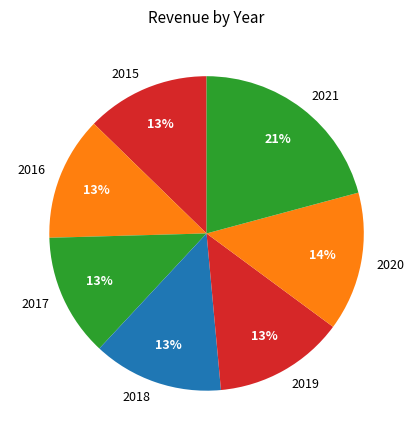

Does 2015 account for over 50% of the chart?

No